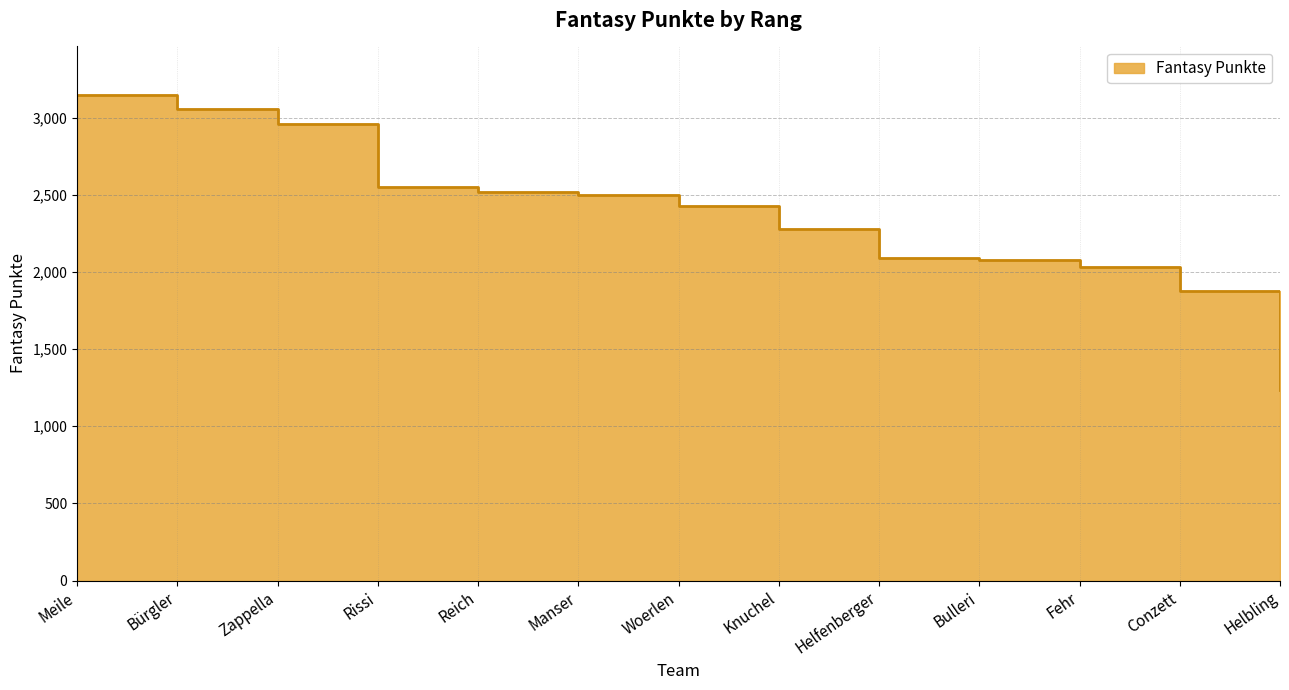

The chart shows a value of 1234 at Helbling. True or false?

True